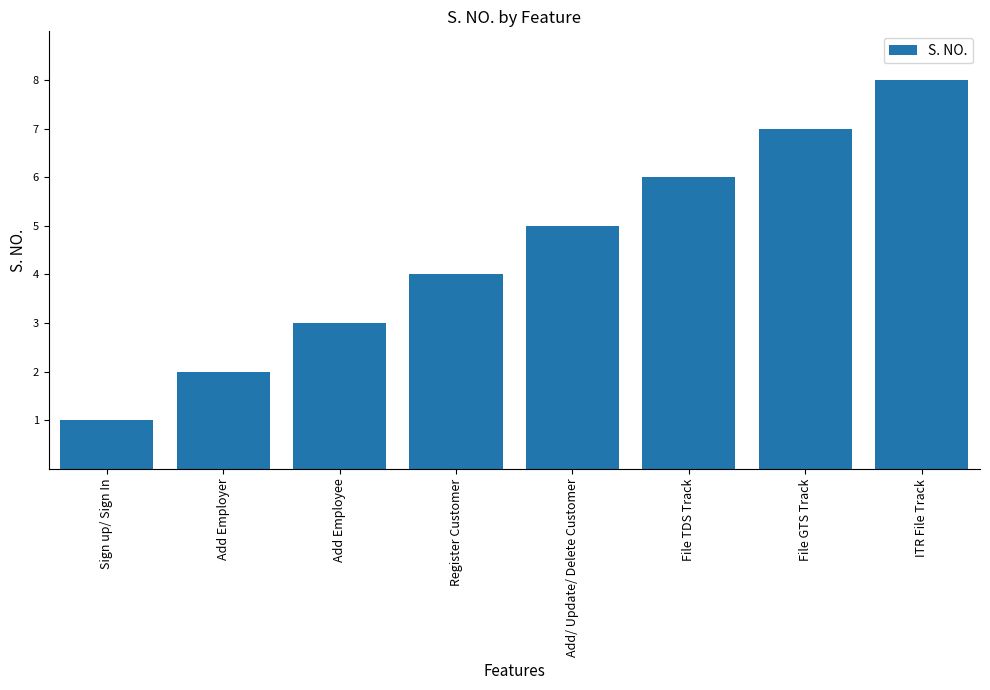

Between Add Employer and Sign up/ Sign In, which is larger?

Add Employer